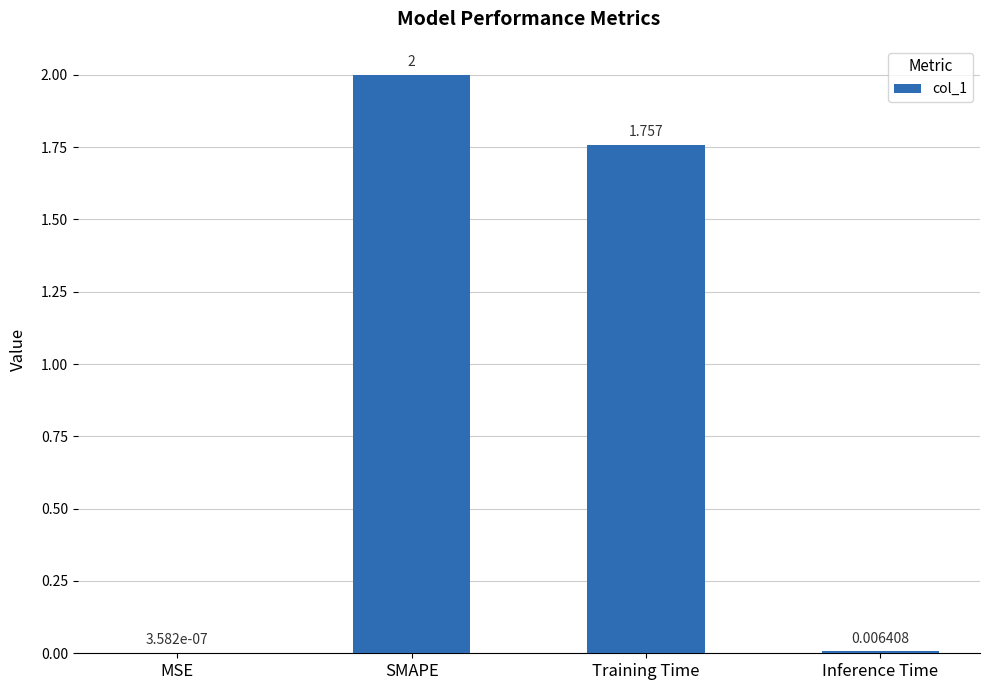

Which label corresponds to the largest value in the chart?

SMAPE